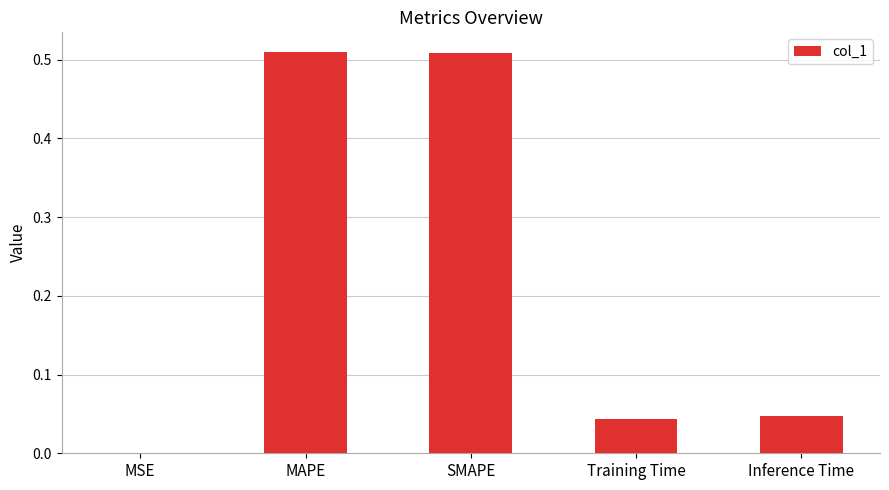

What is the sum of all values?

1.1